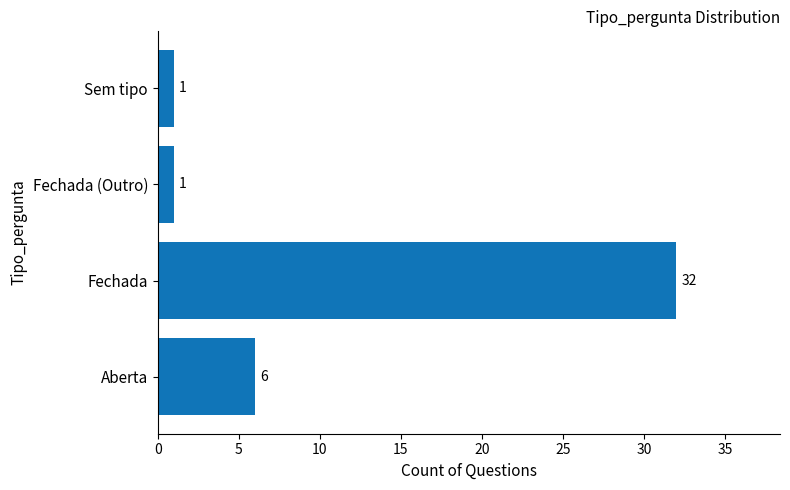

Count the number of categories in the chart.

4